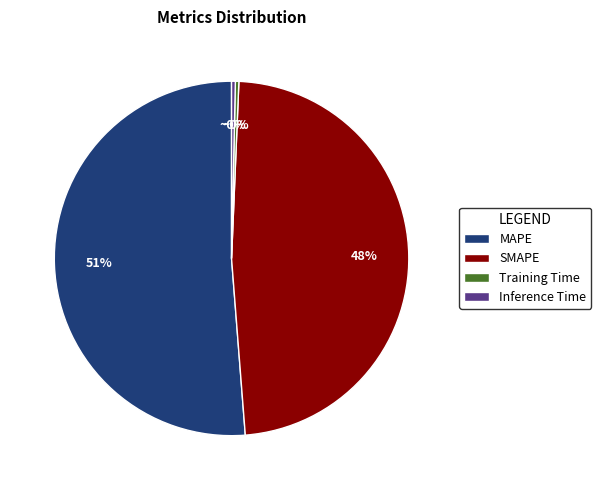

Which category has the biggest portion of the pie?

MAPE